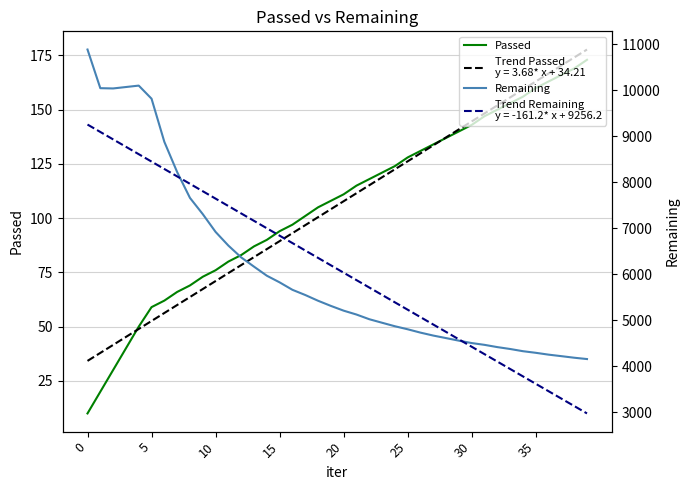

Which series changed the most between 35 and 20?

Remaining